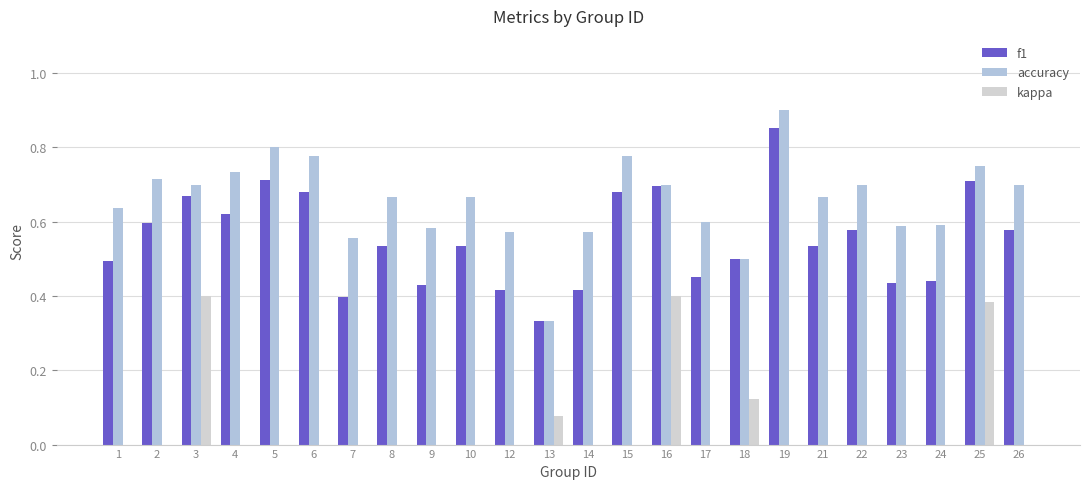

Count the number of data series in this chart.

3